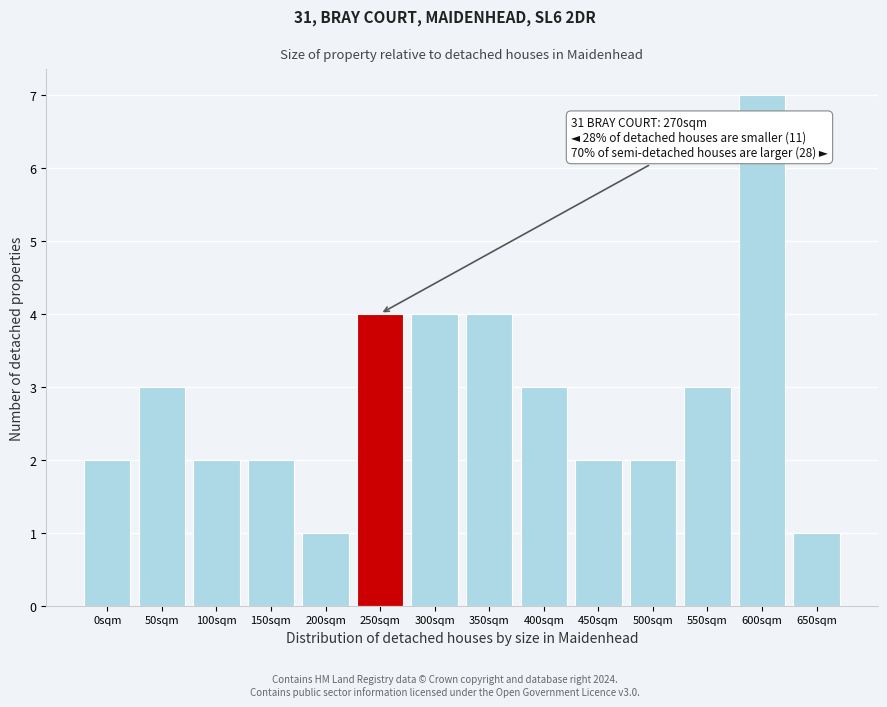

Reading right to left, extract all data points from this chart.

650sqm=1	600sqm=7	550sqm=3	500sqm=2	450sqm=2	400sqm=3	350sqm=4	300sqm=4	250sqm=4	200sqm=1	150sqm=2	100sqm=2	50sqm=3	0sqm=2